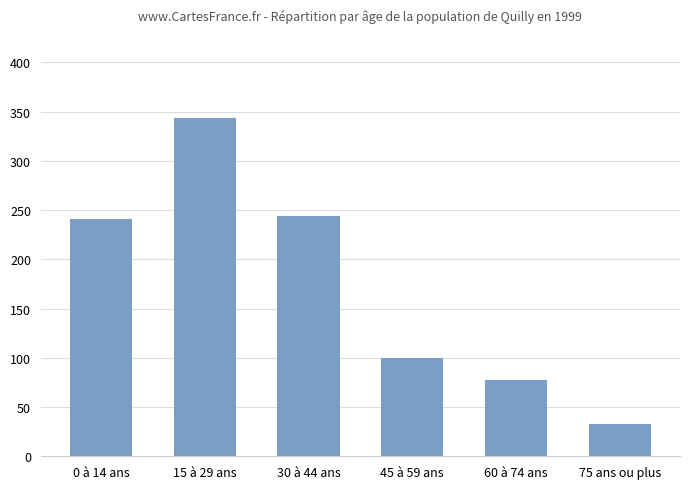

The value at 75 ans ou plus is 56.9. True or false?

False